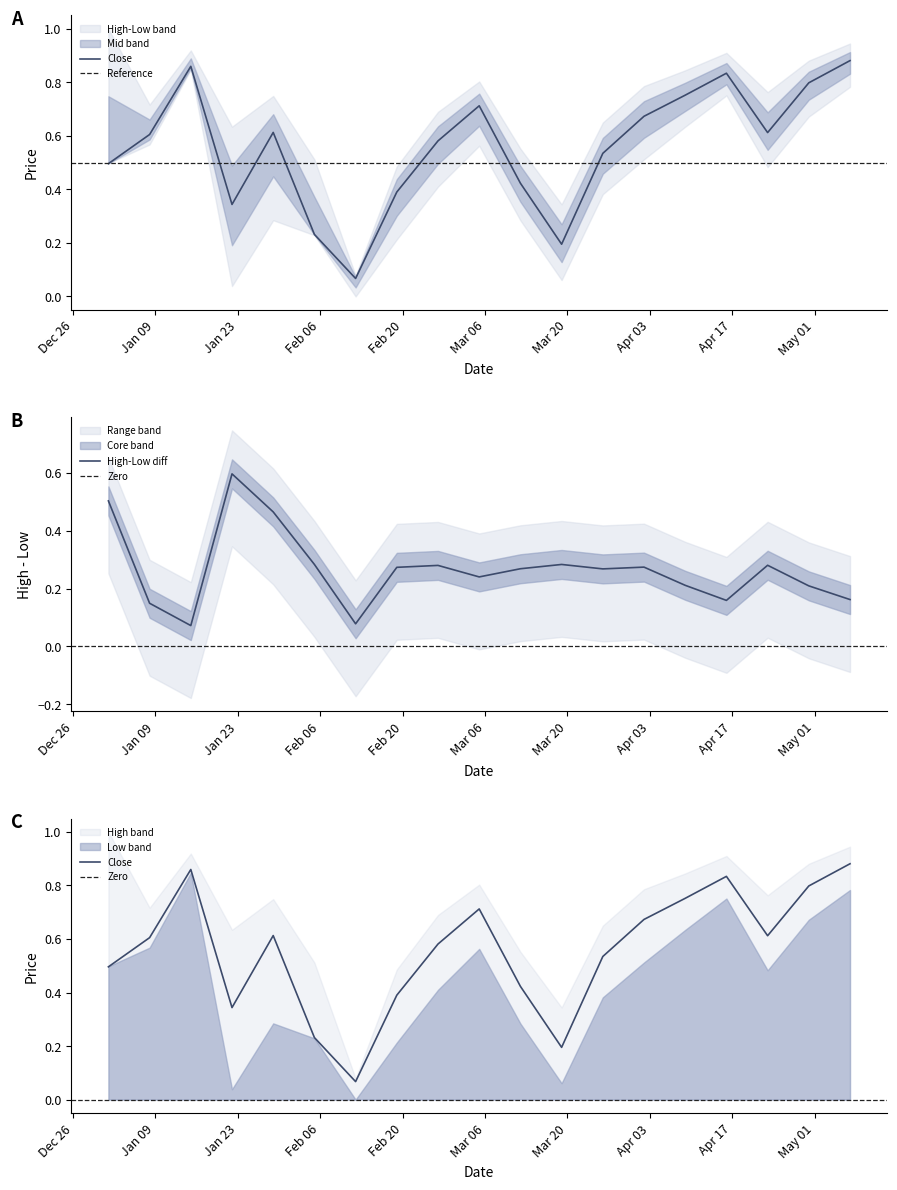

Reading left to right, what are all the values shown in this chart?

High: 1.0	0.7	0.9	0.6	0.7	0.5	0.1	0.5	0.7	0.8	0.6	0.3	0.6	0.8	0.8	0.9	0.8	0.9	0.9
Close: 0.5	0.6	0.9	0.3	0.6	0.2	0.1	0.4	0.6	0.7	0.4	0.2	0.5	0.7	0.8	0.8	0.6	0.8	0.9
Low: 0.5	0.6	0.8	0.0	0.3	0.2	0.0	0.2	0.4	0.6	0.3	0.1	0.4	0.5	0.6	0.8	0.5	0.7	0.8